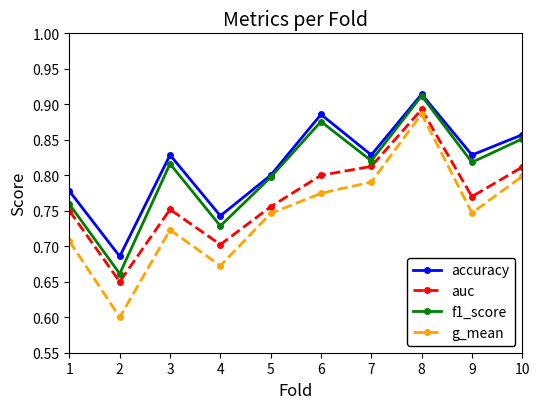

Does the chart display data point markers on the line(s)?

Yes